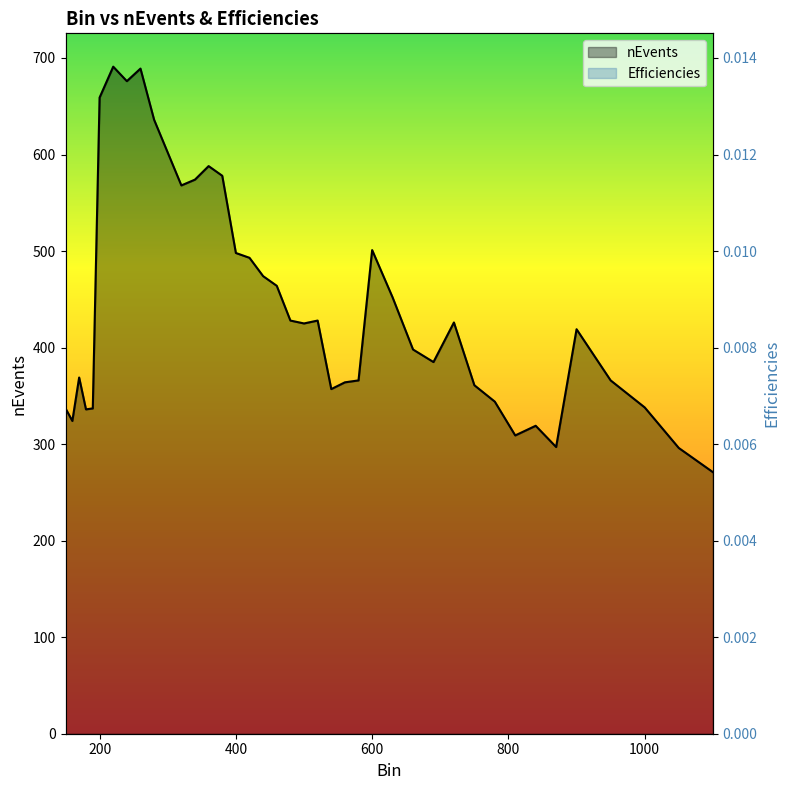

Is the value of nEvents at 190 greater than the value of Efficiencies at 560?

Yes